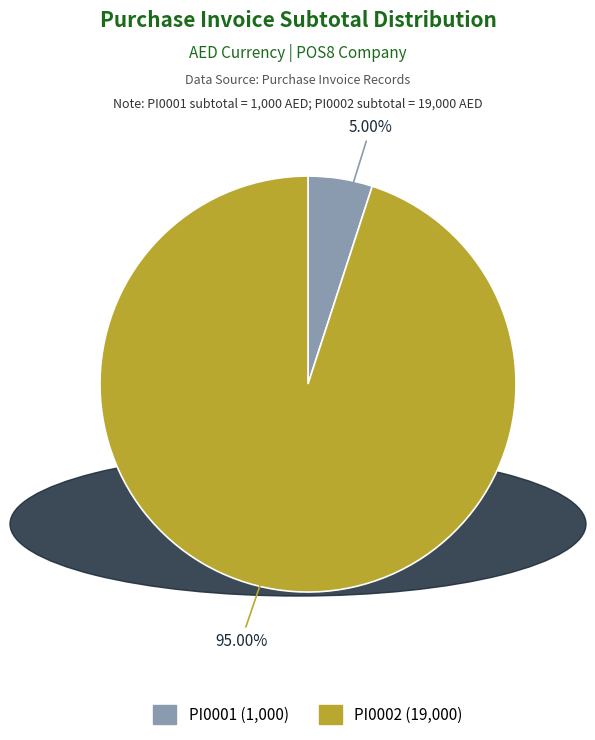

To the nearest percent, what is the difference between the PI0002 and PI0001 slice percentages?

90%